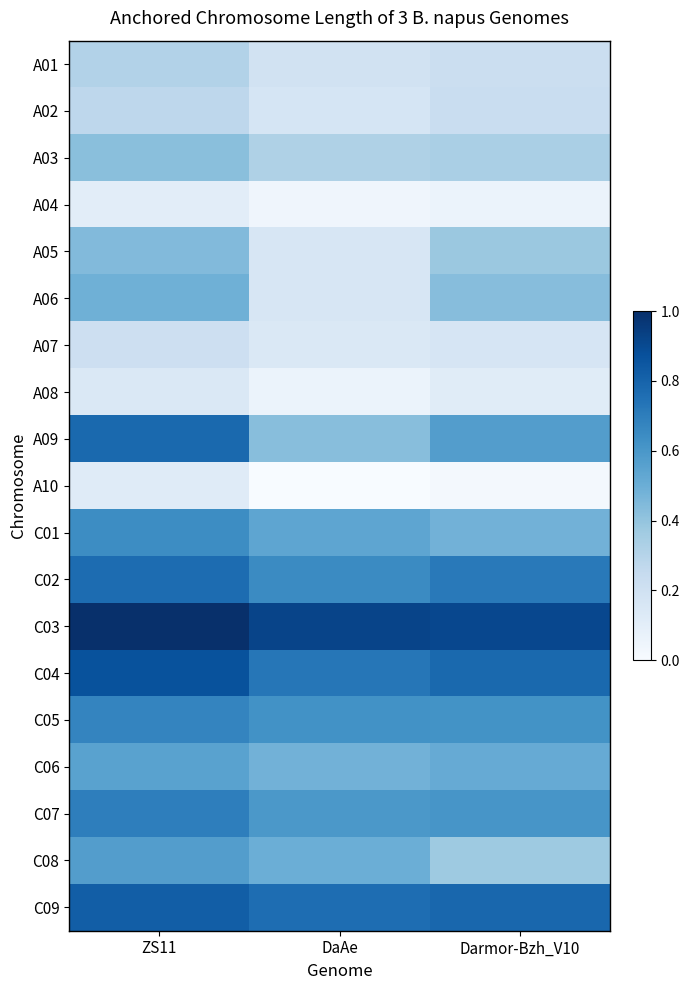

Reading left to right, transcribe all the data shown in this chart.

A01: ZS11=0.3	DaAe=0.2	Darmor-Bzh_V10=0.2
A02: ZS11=0.3	DaAe=0.2	Darmor-Bzh_V10=0.2
A03: ZS11=0.4	DaAe=0.3	Darmor-Bzh_V10=0.3
A04: ZS11=0.1	DaAe=0.0	Darmor-Bzh_V10=0.1
A05: ZS11=0.4	DaAe=0.2	Darmor-Bzh_V10=0.4
A06: ZS11=0.5	DaAe=0.2	Darmor-Bzh_V10=0.4
A07: ZS11=0.2	DaAe=0.1	Darmor-Bzh_V10=0.2
A08: ZS11=0.1	DaAe=0.1	Darmor-Bzh_V10=0.1
A09: ZS11=0.8	DaAe=0.4	Darmor-Bzh_V10=0.6
A10: ZS11=0.1	DaAe=0.0	Darmor-Bzh_V10=0.0
C01: ZS11=0.6	DaAe=0.5	Darmor-Bzh_V10=0.5
C02: ZS11=0.8	DaAe=0.6	Darmor-Bzh_V10=0.7
C03: ZS11=1.0	DaAe=0.9	Darmor-Bzh_V10=0.9
C04: ZS11=0.9	DaAe=0.7	Darmor-Bzh_V10=0.8
C05: ZS11=0.7	DaAe=0.6	Darmor-Bzh_V10=0.6
C06: ZS11=0.6	DaAe=0.5	Darmor-Bzh_V10=0.5
C07: ZS11=0.7	DaAe=0.6	Darmor-Bzh_V10=0.6
C08: ZS11=0.6	DaAe=0.5	Darmor-Bzh_V10=0.4
C09: ZS11=0.8	DaAe=0.8	Darmor-Bzh_V10=0.8